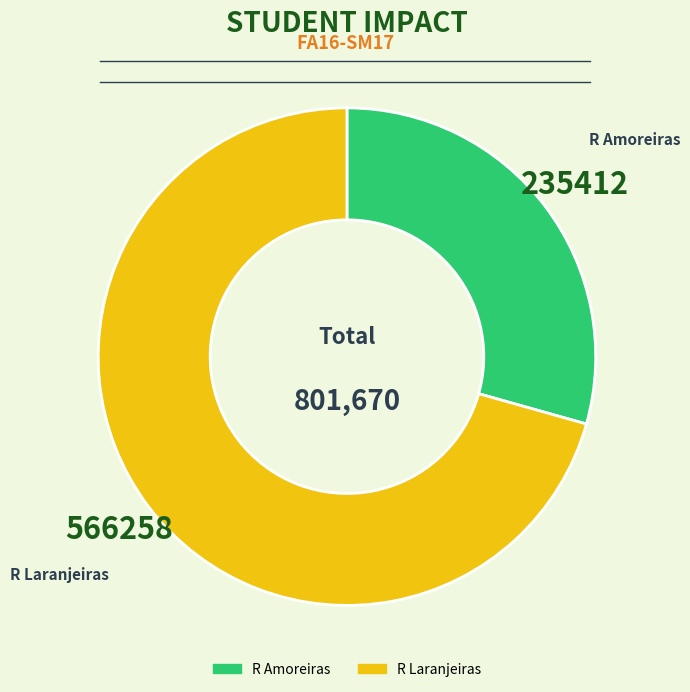

How many segments does this pie chart have?

2